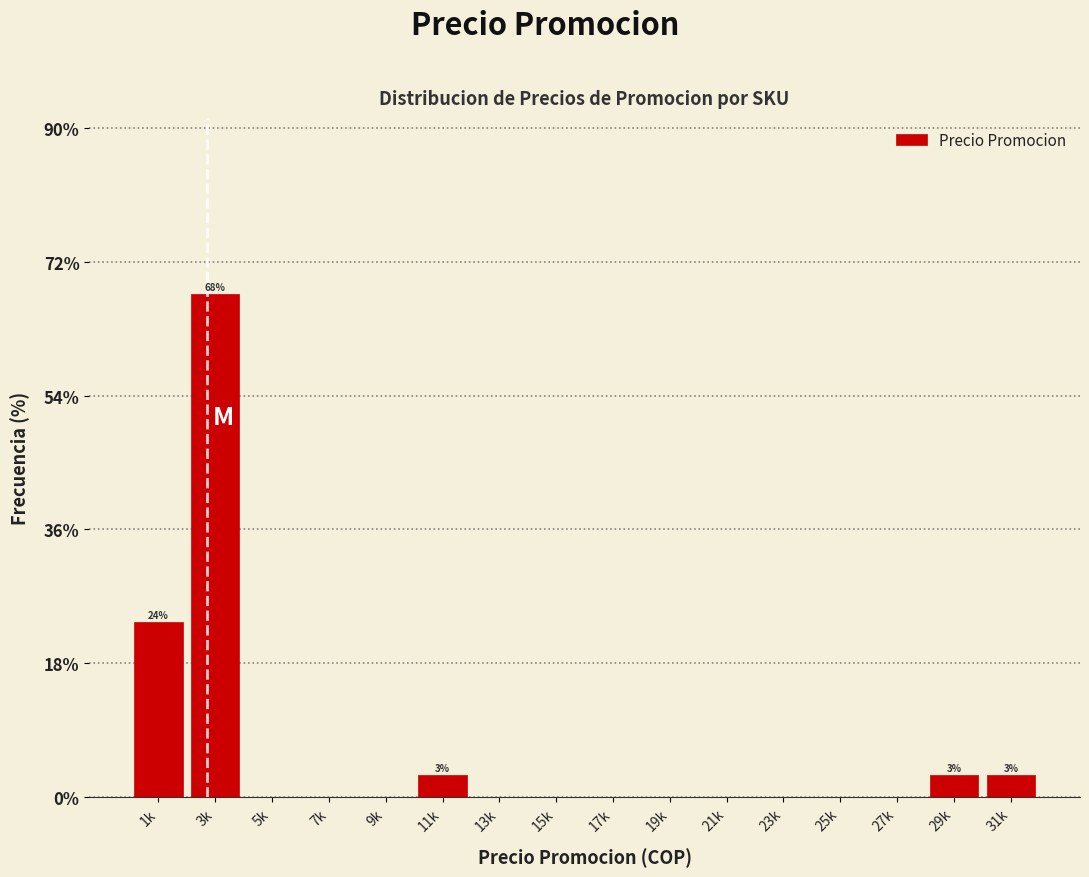

Reading left to right, transcribe all the data shown in this chart.

1k=23.5	3k=67.6	5k=0.0	7k=0.0	9k=0.0	11k=2.9	13k=0.0	15k=0.0	17k=0.0	19k=0.0	21k=0.0	23k=0.0	25k=0.0	27k=0.0	29k=2.9	31k=2.9